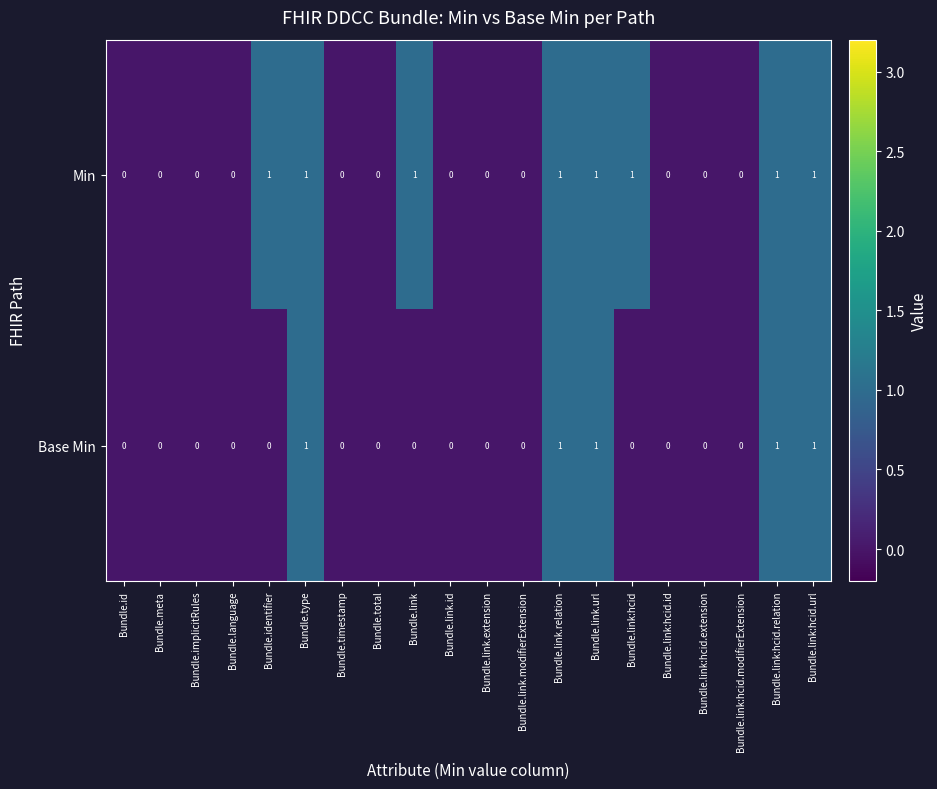

The value of Min at Bundle.implicitRules is 0. True or false?

True